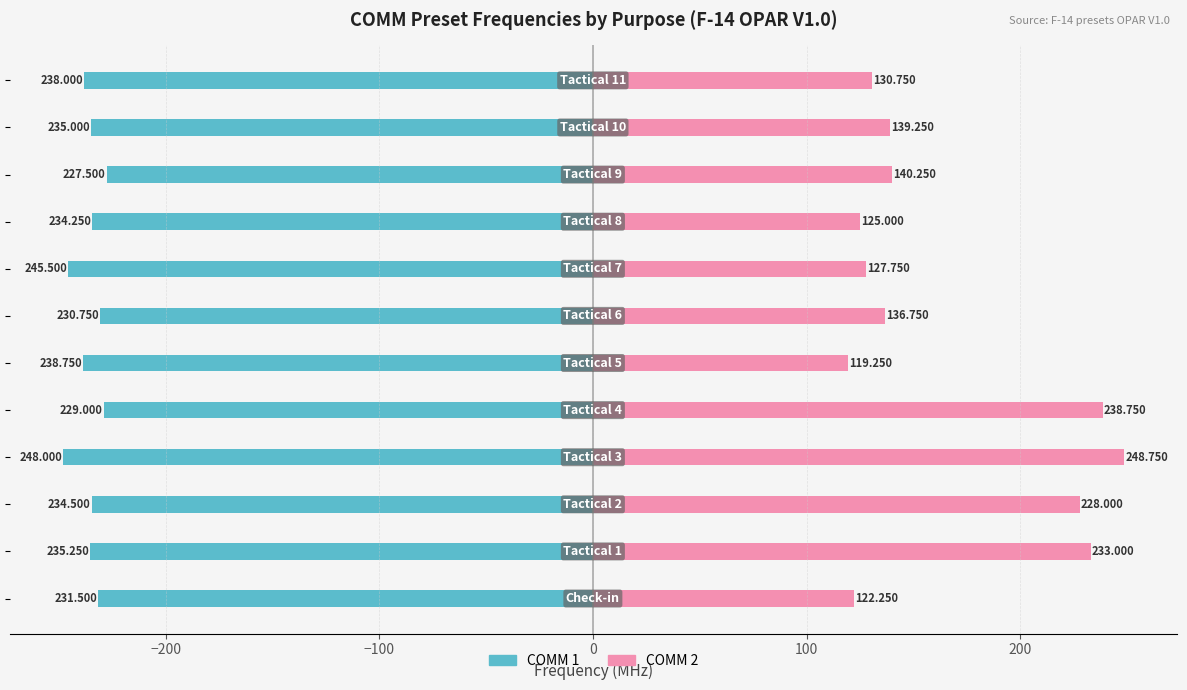

What is the sum of all COMM 2 values?

1989.8